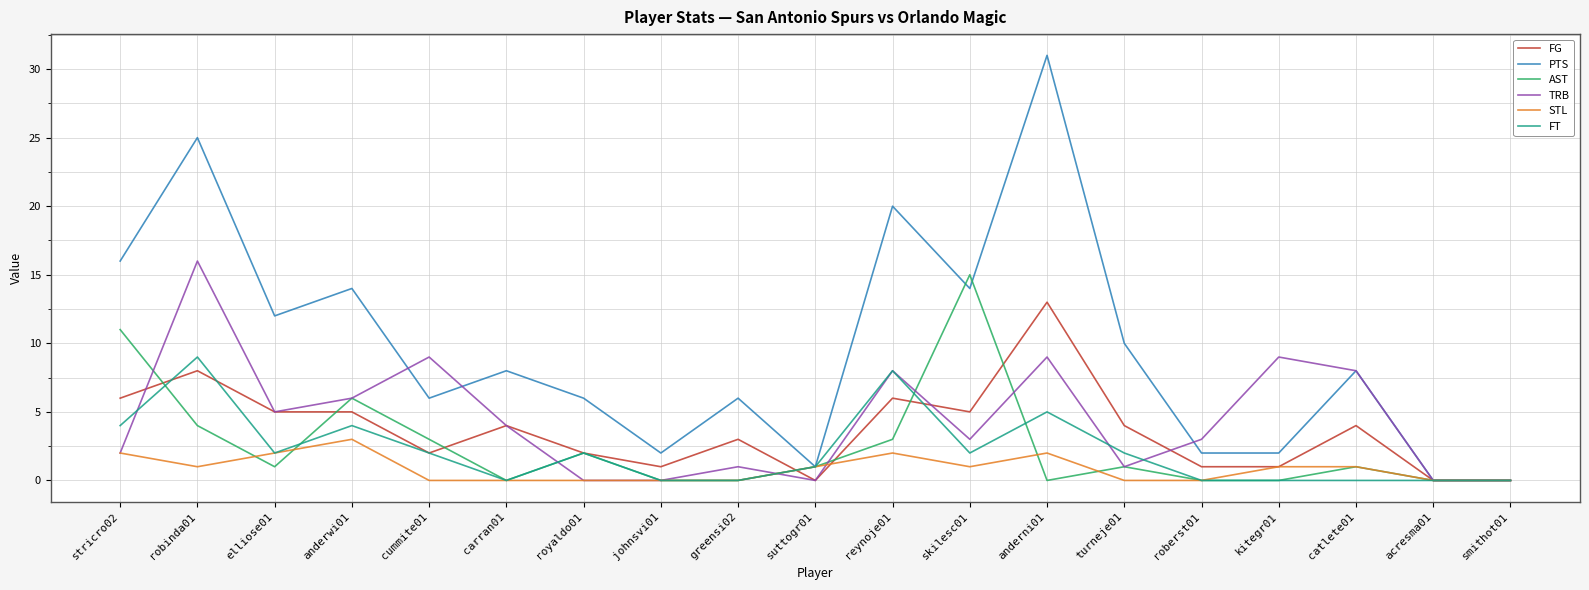

True or false: AST has a value of 4 at skilesc01.

False